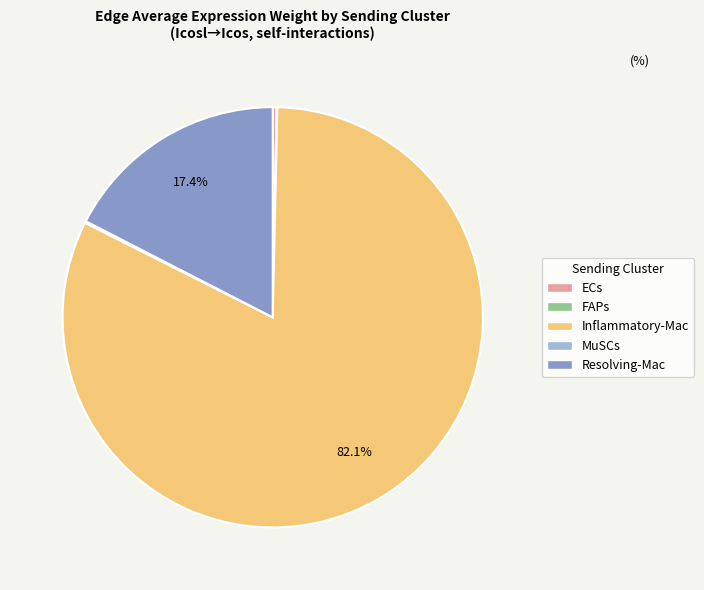

Which slice is the largest?

Inflammatory-Mac